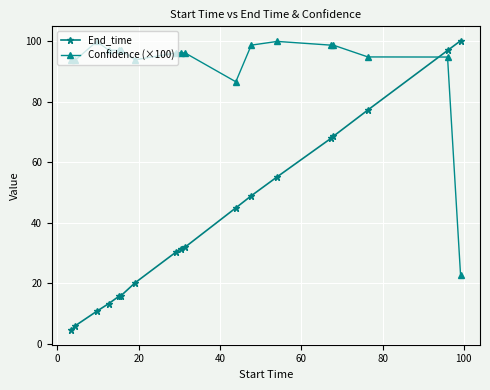

Which series has the largest total across all categories?

Confidence (×100)